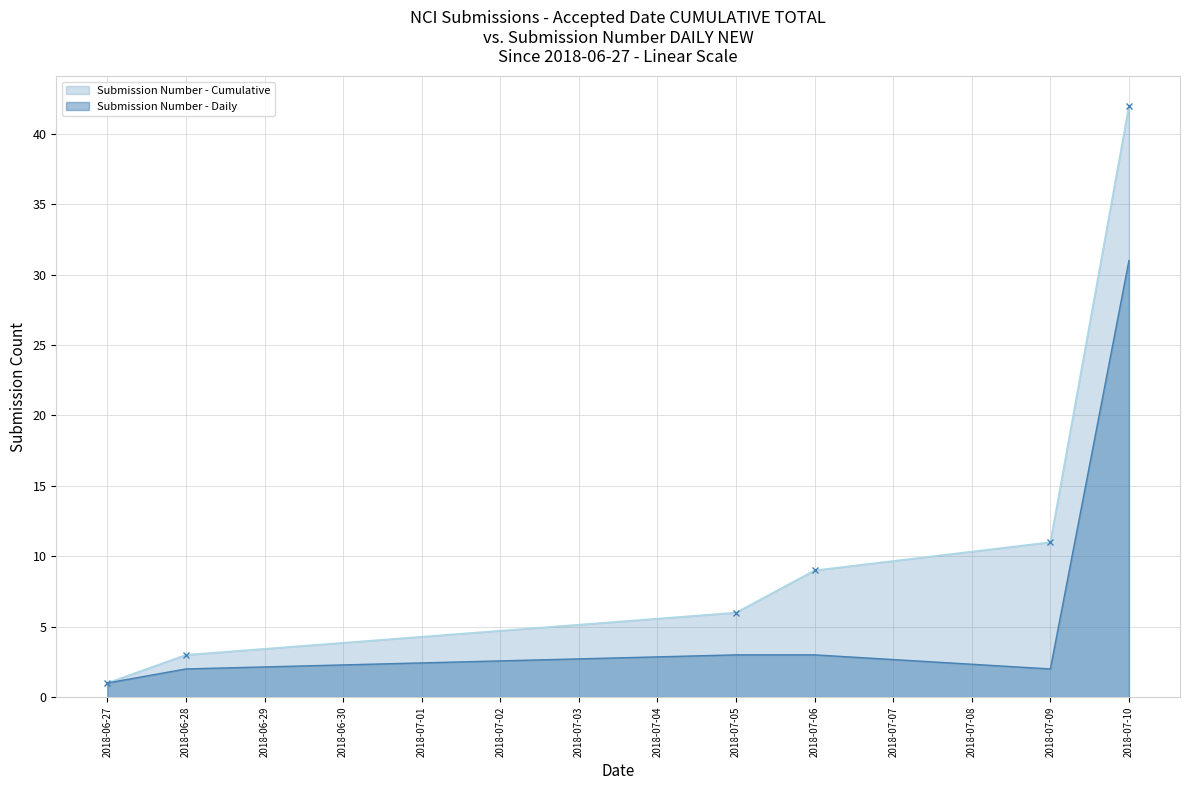

Rank the categories by Submission Number - Daily value from lowest to highest.

2018-06-27, 2018-06-28, 2018-07-09, 2018-07-05, 2018-07-06, 2018-07-10